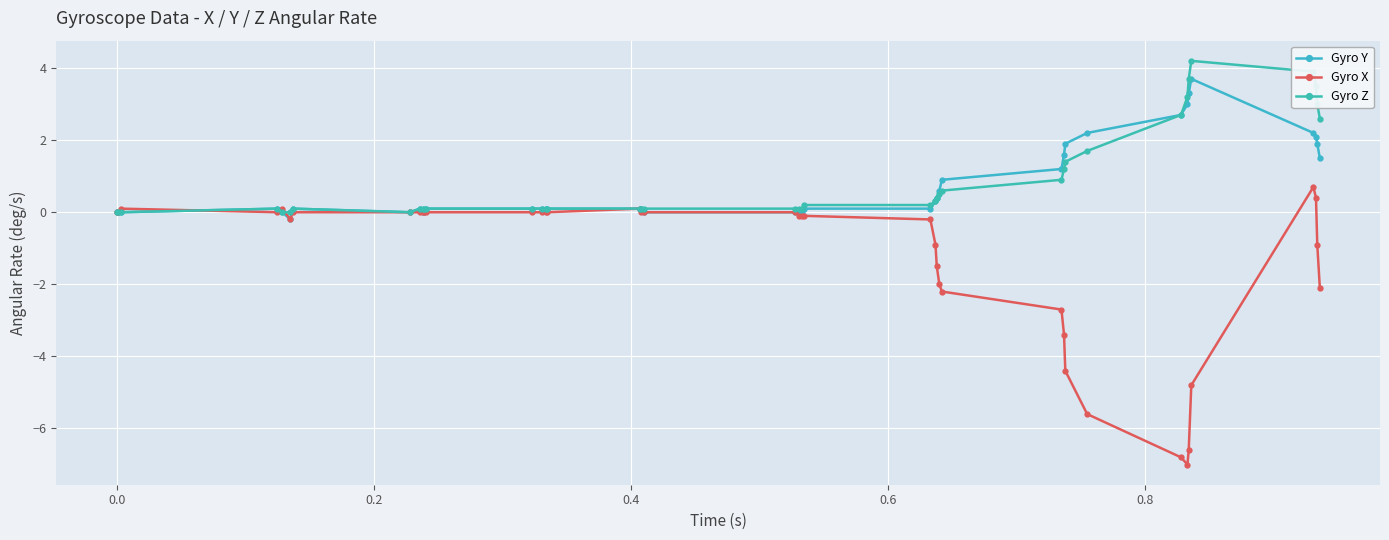

What is the minimum value for Gyro Y?

-0.2